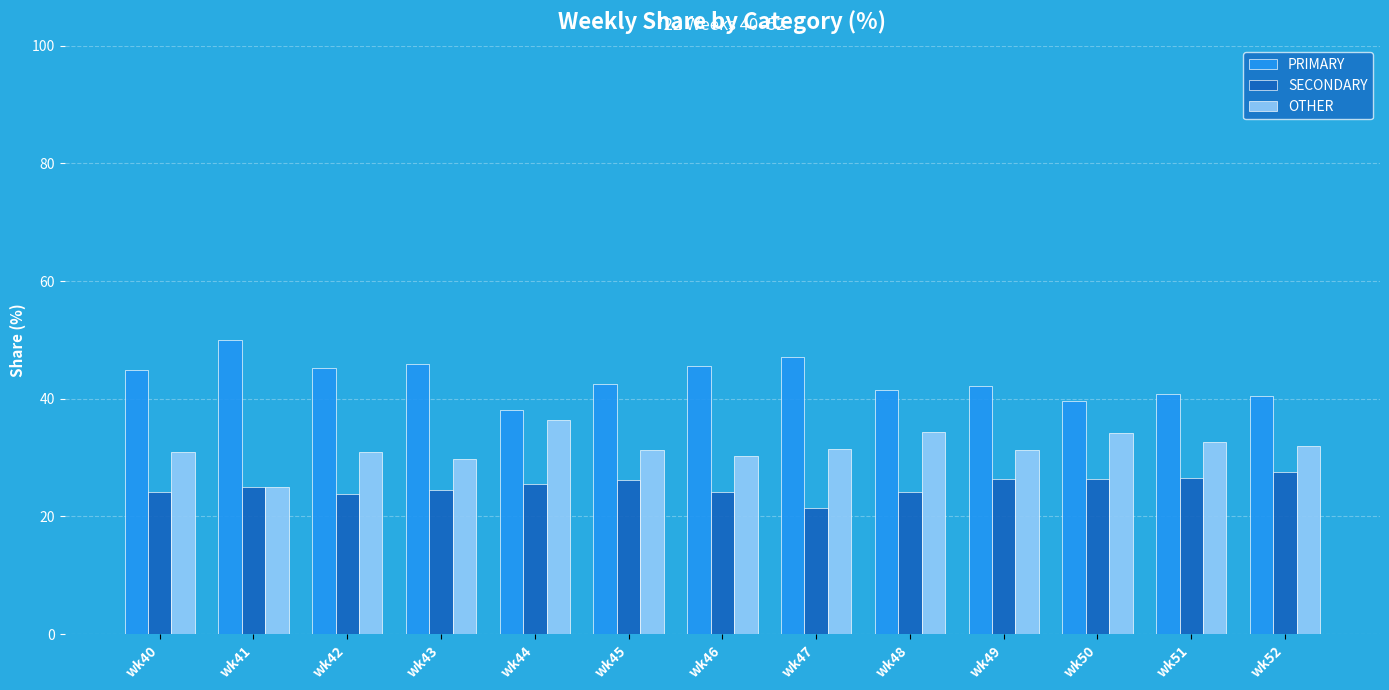

Are the bars horizontal?

No